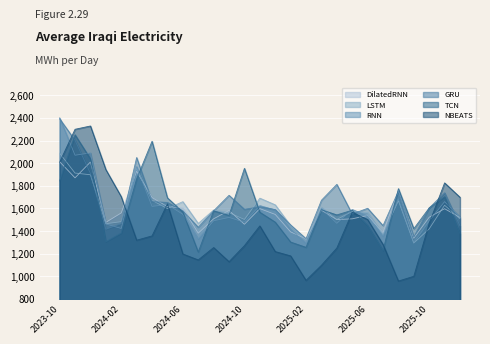

Reading left to right, extract all data points from this chart.

DilatedRNN: 2023-10=2012798.2	2023-11=1870047.8	2023-12=2010048.5	2024-01=1476141.5	2024-02=1559505.9	2024-03=1929007.5	2024-04=1696103.4	2024-05=1615013.8	2024-06=1603726.8	2024-07=1380786.8	2024-08=1507450.2	2024-09=1581377.2	2024-10=1459669.5	2024-11=1597773.0	2024-12=1546539.5	2025-01=1391907.2	2025-02=1330953.0	2025-03=1583714.6	2025-04=1500760.0	2025-05=1507445.0	2025-06=1537559.9	2025-07=1385139.1	2025-08=1759090.2	2025-09=1336766.0	2025-10=1521534.9	2025-11=1597129.4	2025-12=1519212.0
LSTM: 2023-10=2088145.0	2023-11=1912292.5	2023-12=1897297.4	2024-01=1464078.1	2024-02=1482473.5	2024-03=1954033.0	2024-04=1670583.9	2024-05=1598250.1	2024-06=1659517.8	2024-07=1466776.5	2024-08=1585634.1	2024-09=1562776.6	2024-10=1501875.0	2024-11=1690454.0	2024-12=1631396.4	2025-01=1447106.6	2025-02=1319889.2	2025-03=1608786.4	2025-04=1501856.4	2025-05=1572671.4	2025-06=1562832.9	2025-07=1368903.1	2025-08=1667577.1	2025-09=1293381.0	2025-10=1419034.5	2025-11=1627643.0	2025-12=1508272.6
RNN: 2023-10=2401009.5	2023-11=2070161.8	2023-12=2090143.2	2024-01=1462372.0	2024-02=1422323.1	2024-03=1969669.9	2024-04=1617683.8	2024-05=1633408.0	2024-06=1547652.5	2024-07=1330719.6	2024-08=1490736.9	2024-09=1519915.6	2024-10=1477739.5	2024-11=1624935.4	2024-12=1585412.0	2025-01=1415846.6	2025-02=1291224.0	2025-03=1598106.1	2025-04=1467918.5	2025-05=1590500.0	2025-06=1533005.2	2025-07=1354361.9	2025-08=1684083.6	2025-09=1295652.4	2025-10=1488386.9	2025-11=1659747.5	2025-12=1523022.0
GRU: 2023-10=2392162.5	2023-11=2201864.5	2023-12=1909250.0	2024-01=1415746.1	2024-02=1464883.1	2024-03=2049861.4	2024-04=1659577.8	2024-05=1652943.8	2024-06=1577622.8	2024-07=1432973.9	2024-08=1578534.0	2024-09=1715626.9	2024-10=1591919.4	2024-11=1614352.4	2024-12=1589395.0	2025-01=1453512.0	2025-02=1331982.1	2025-03=1671638.0	2025-04=1812442.4	2025-05=1549660.9	2025-06=1600871.1	2025-07=1447548.9	2025-08=1752771.5	2025-09=1346139.9	2025-10=1603659.1	2025-11=1737936.0	2025-12=1445683.0
TCN: 2023-10=1842989.6	2023-11=2250967.5	2023-12=2037491.0	2024-01=1305030.1	2024-02=1381360.5	2024-03=1860547.8	2024-04=2193552.2	2024-05=1693289.5	2024-06=1567085.5	2024-07=1213928.9	2024-08=1578226.1	2024-09=1537933.1	2024-10=1954386.1	2024-11=1565965.8	2024-12=1478205.4	2025-01=1302141.5	2025-02=1255610.1	2025-03=1587691.6	2025-04=1542195.1	2025-05=1583460.1	2025-06=1448406.9	2025-07=1226825.9	2025-08=1774635.5	2025-09=1420439.5	2025-10=1604394.8	2025-11=1703353.1	2025-12=1378019.6
NBEATS: 2023-10=2008500.1	2023-11=2299564.0	2023-12=2328740.5	2024-01=1943339.2	2024-02=1703727.0	2024-03=1318586.1	2024-04=1356553.9	2024-05=1640145.5	2024-06=1196726.8	2024-07=1144194.8	2024-08=1253682.9	2024-09=1128538.2	2024-10=1270232.2	2024-11=1444858.5	2024-12=1217999.1	2025-01=1179800.5	2025-02=963338.1	2025-03=1096706.5	2025-04=1249121.5	2025-05=1564777.9	2025-06=1501441.0	2025-07=1281376.2	2025-08=957272.8	2025-09=999283.9	2025-10=1469112.0	2025-11=1825365.4	2025-12=1698188.8